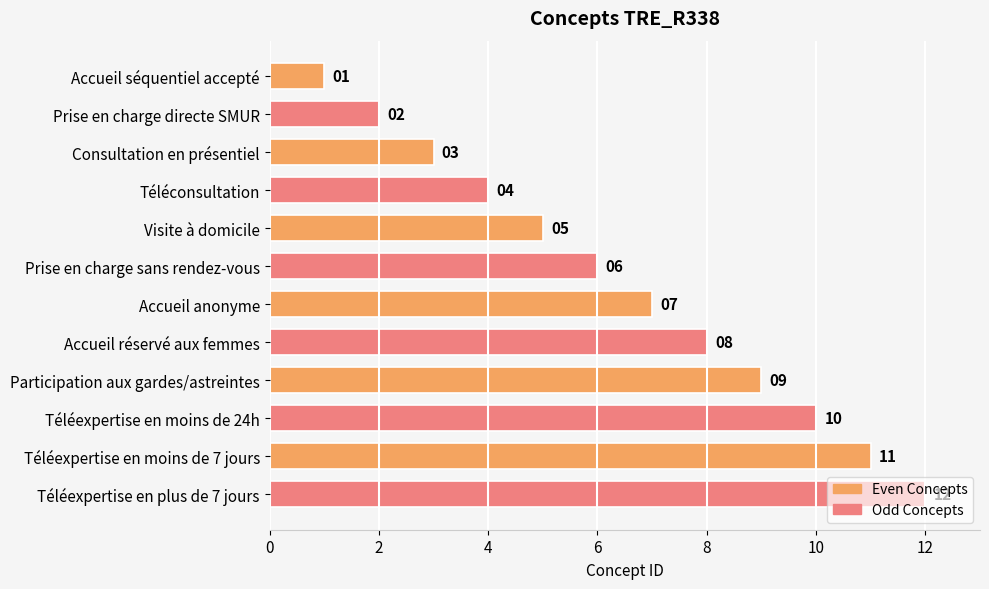

What is the value of the 3rd bar from the top?

3